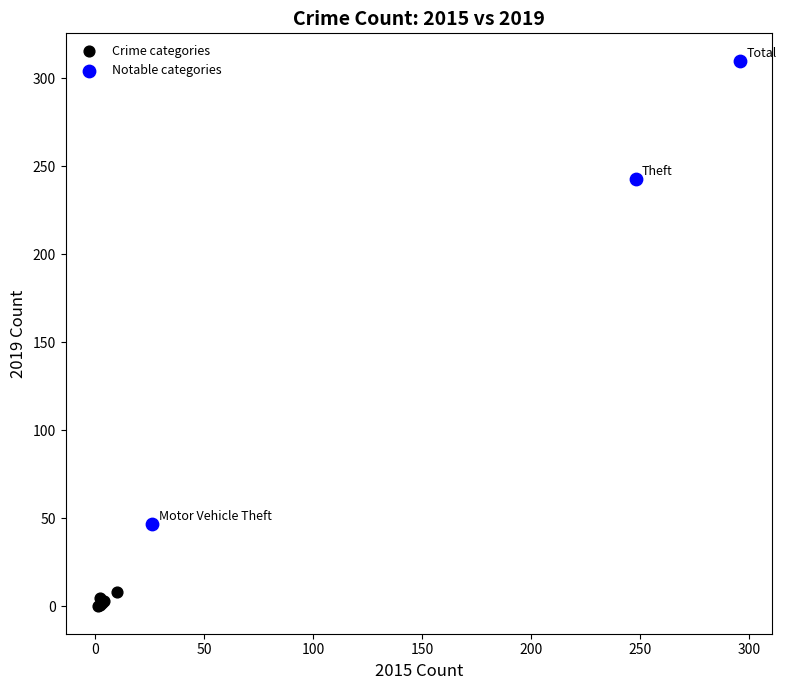

Which series contains the lowest Y value?

Crime categories